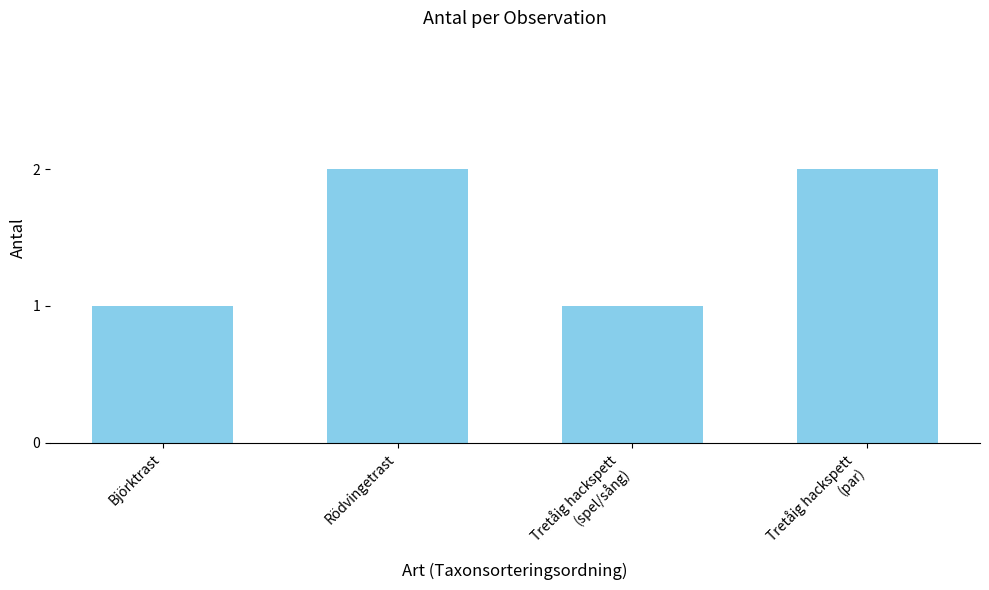

The value at Tretåig hackspett
(spel/sång) is 0. True or false?

False